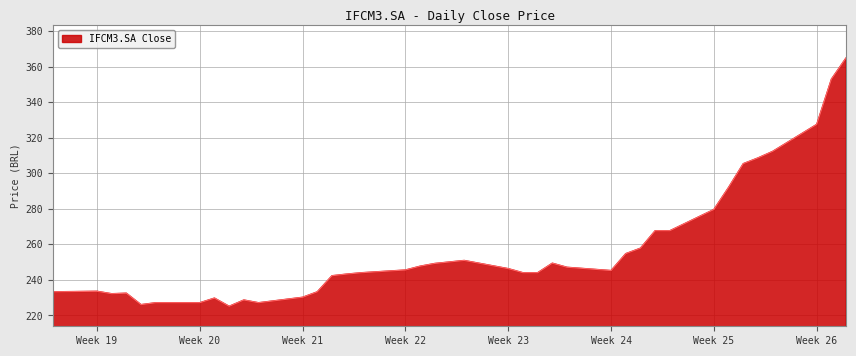

What is the greatest value displayed?

365.0